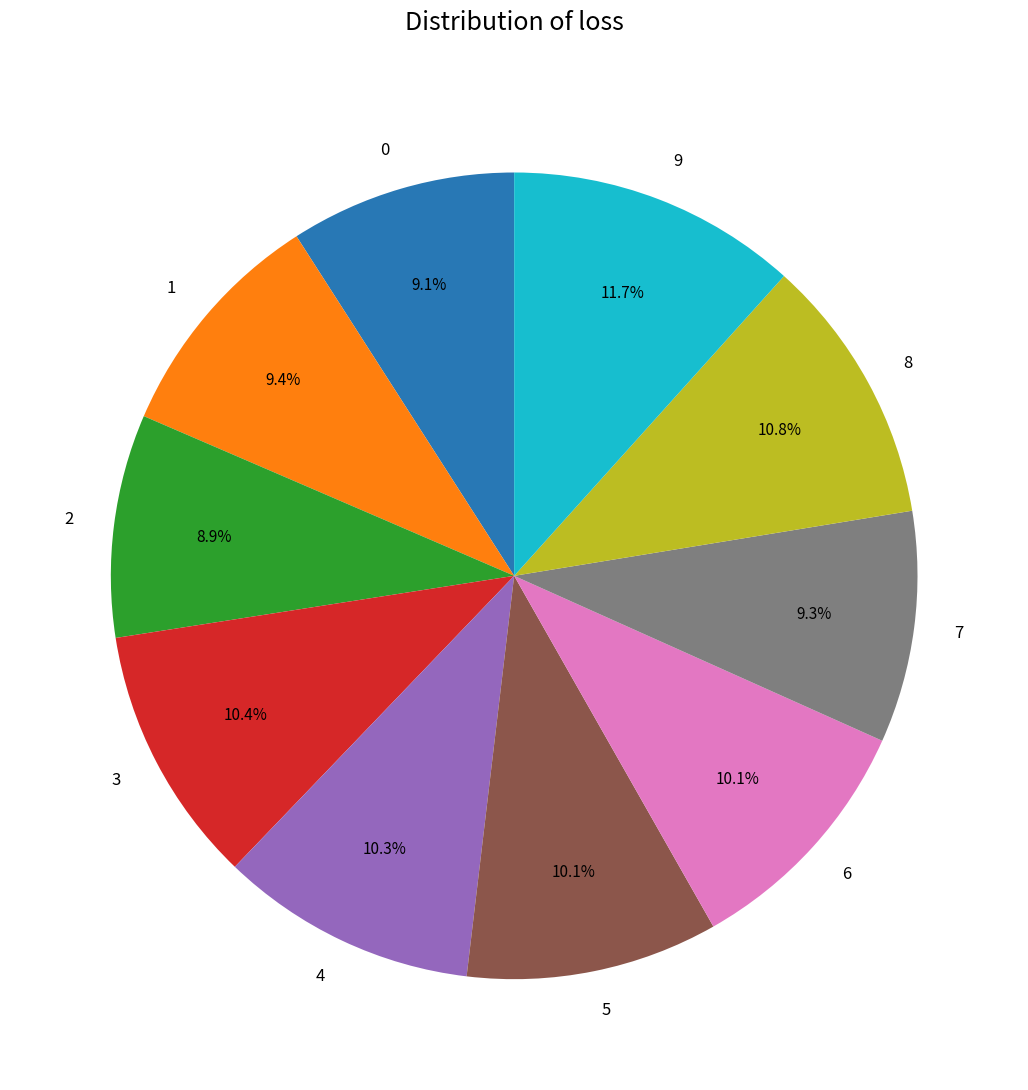

Is the sum of 9 and 8 greater than half?

No